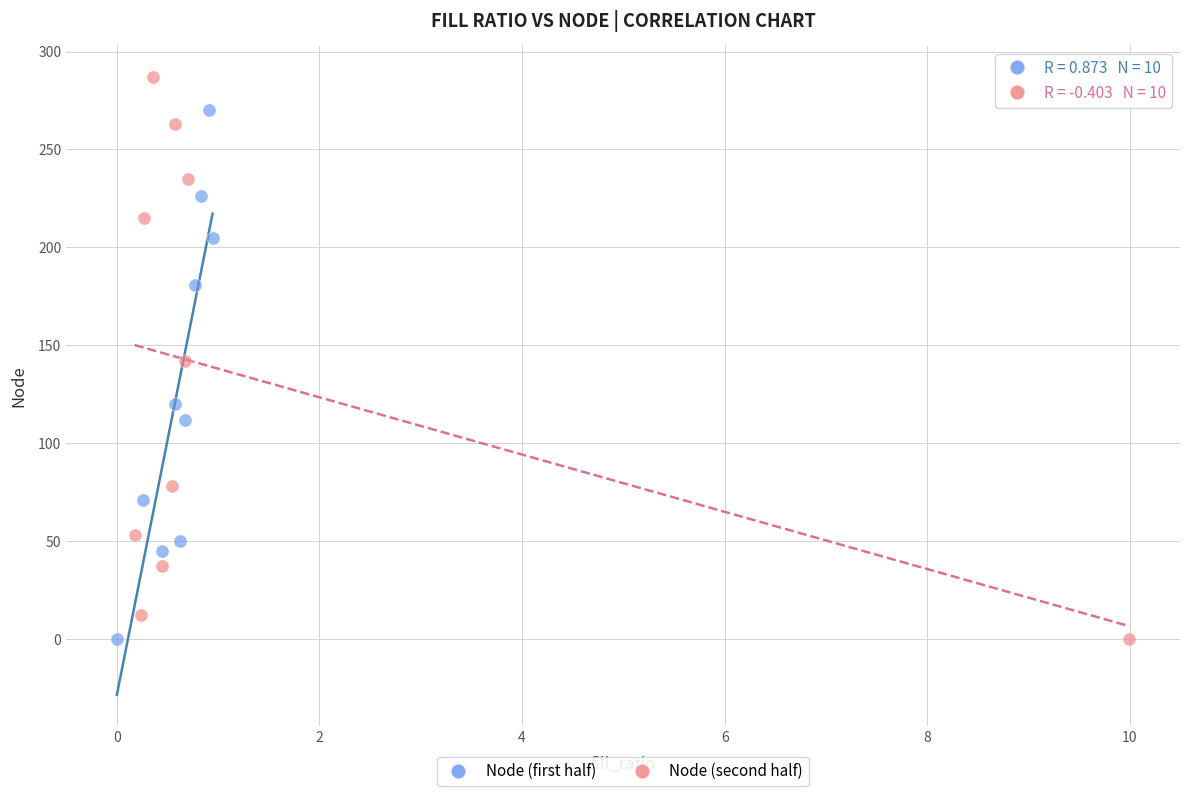

Which series has the largest Y range (max minus min)?

Node (second half)